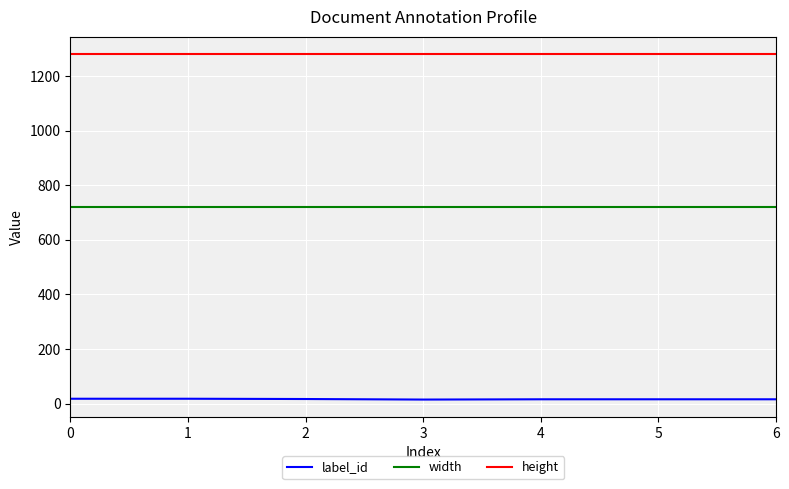

List the series in order of their peak value, lowest first.

label_id, width, height